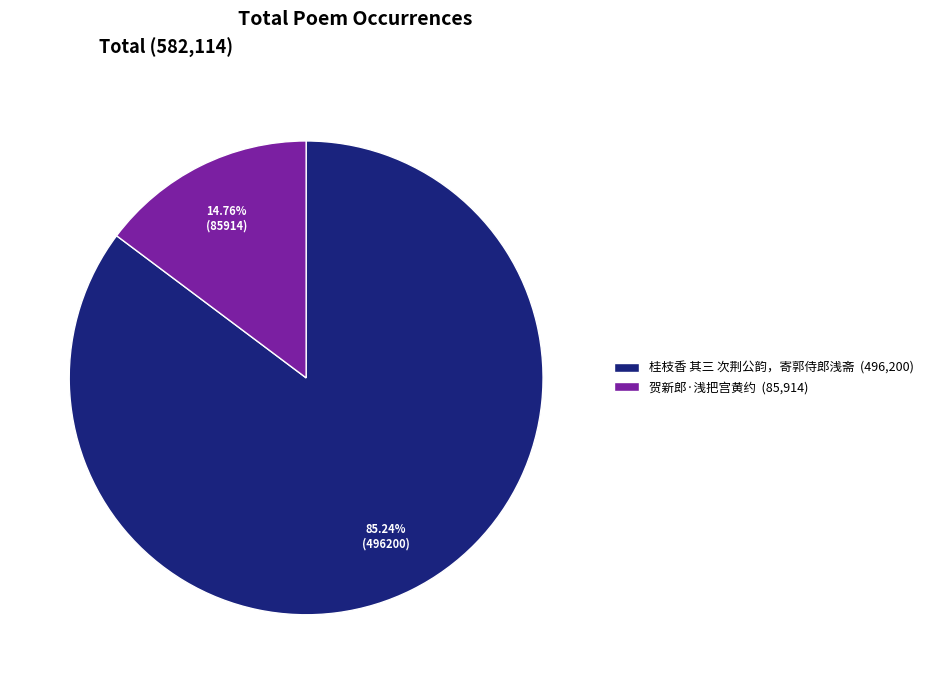

What is the ratio of the value at 桂枝香 其三 次荆公韵，寄郭侍郎浅斋 (496,200) to the value at 贺新郎·浅把宫黄约 (85,914)?

5.8